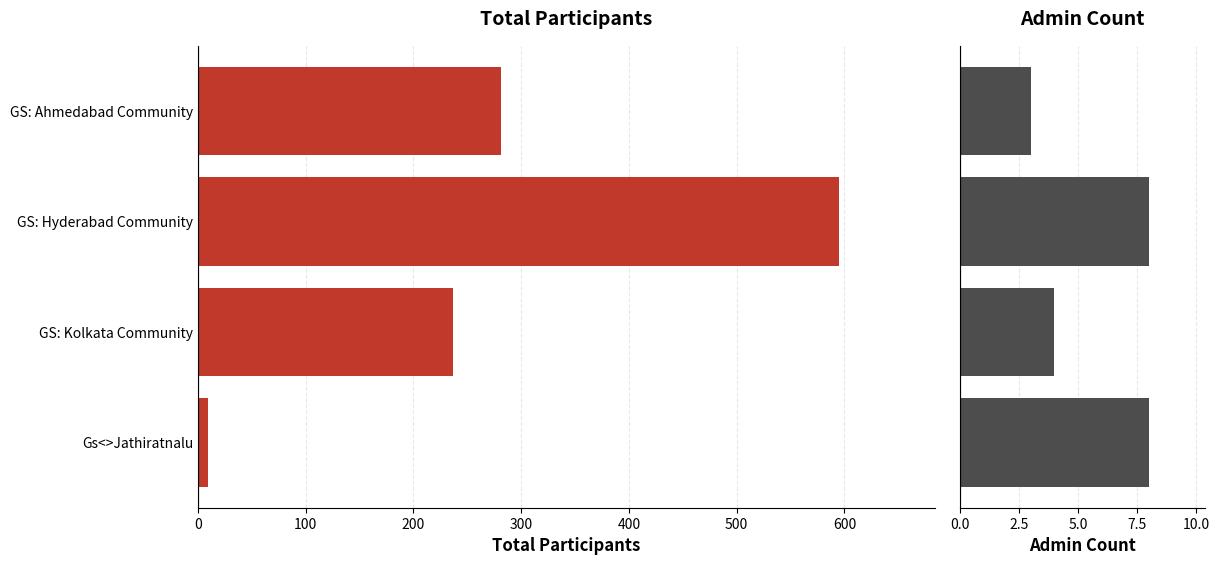

How many series are shown in this chart?

2